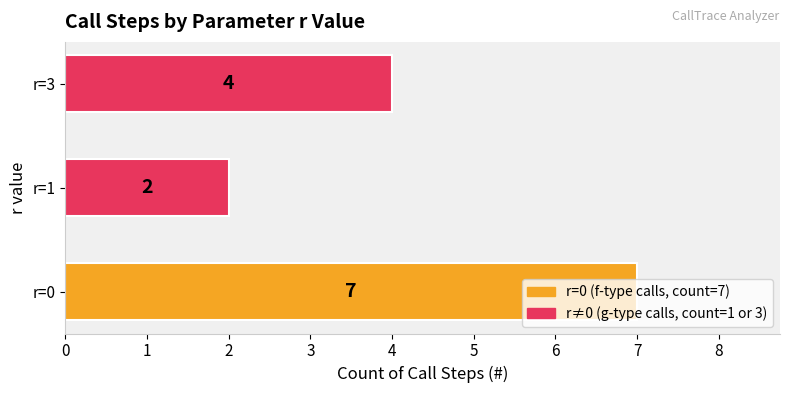

Is it true that the value at r=0 is 3?

False